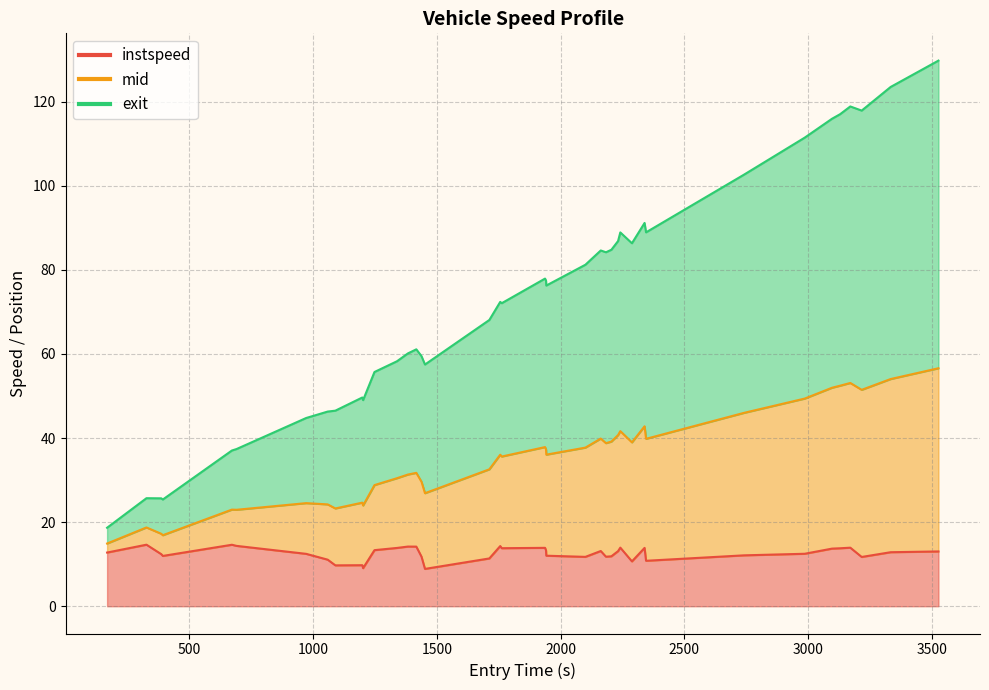

How many data points are above 12?

26